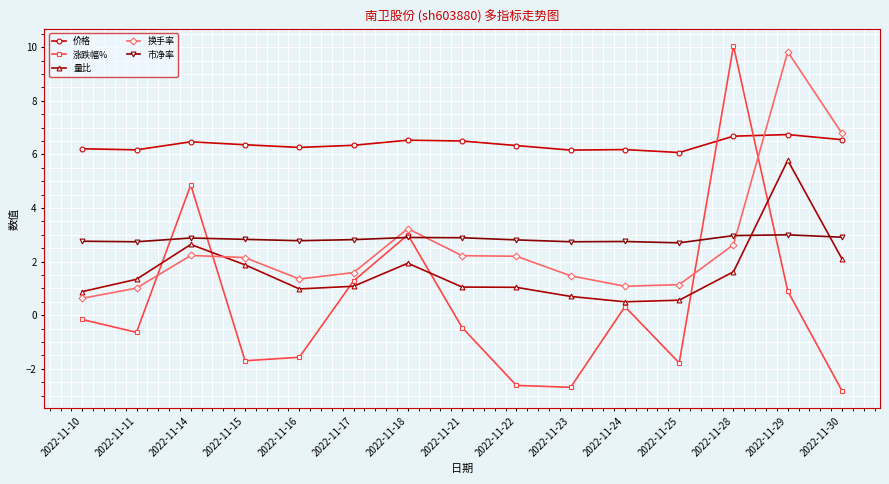

How many interior local valleys does the 涨跌幅% series have?

4